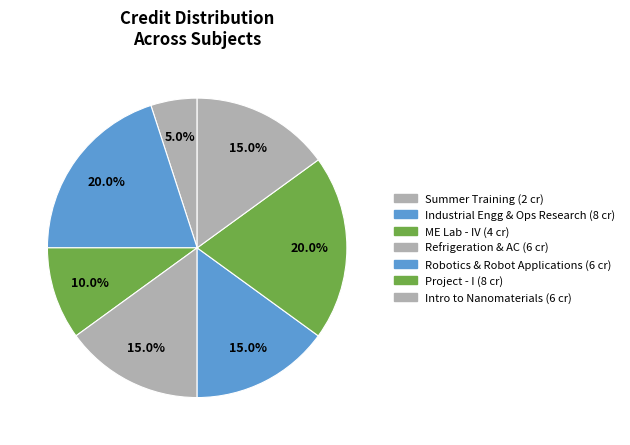

Which slice is the largest?

Industrial Engineering and Operations Research